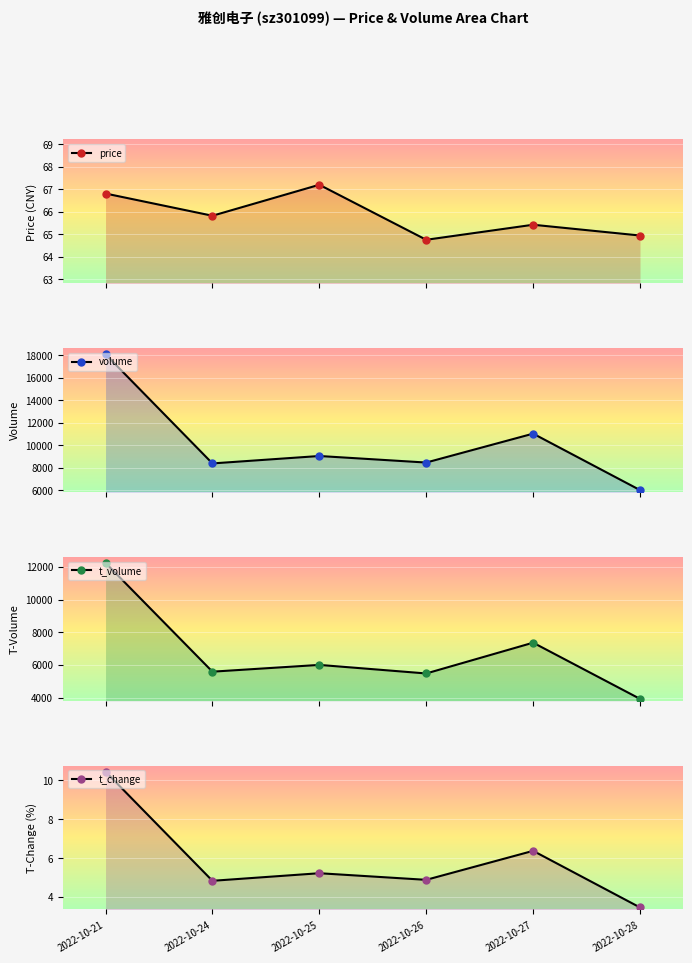

What is the value of the volume point at the 5th from the left?

11029.0